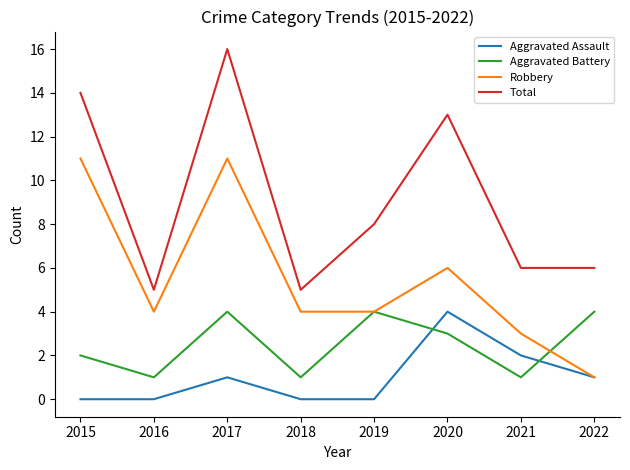

What is the difference between the maximum and second lowest values in the Aggravated Assault series?

4